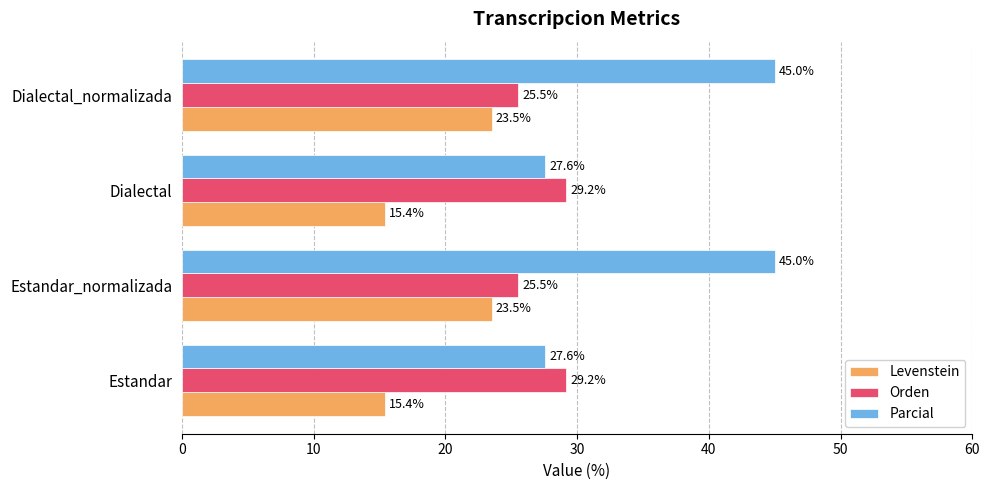

Which series has the widest spread of values?

Parcial